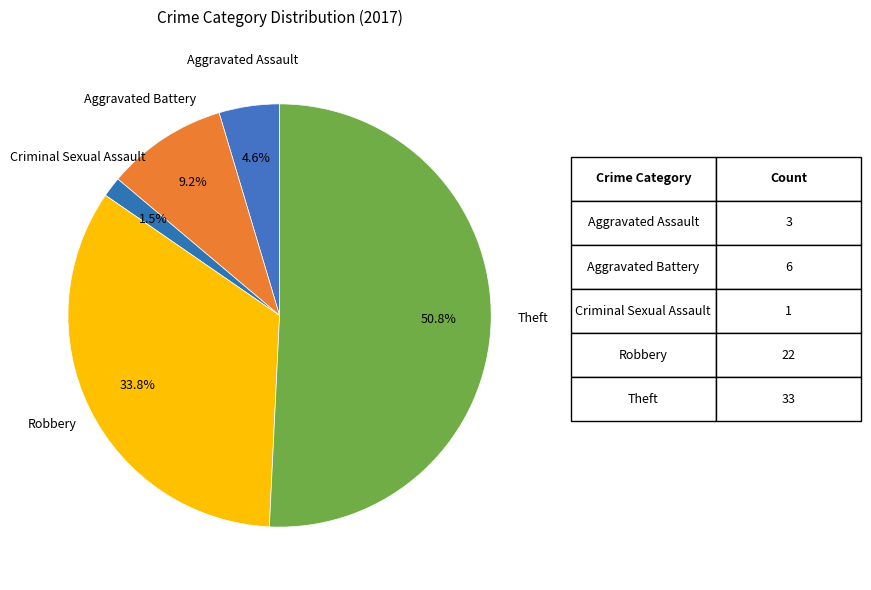

Count the number of slices in the pie.

5